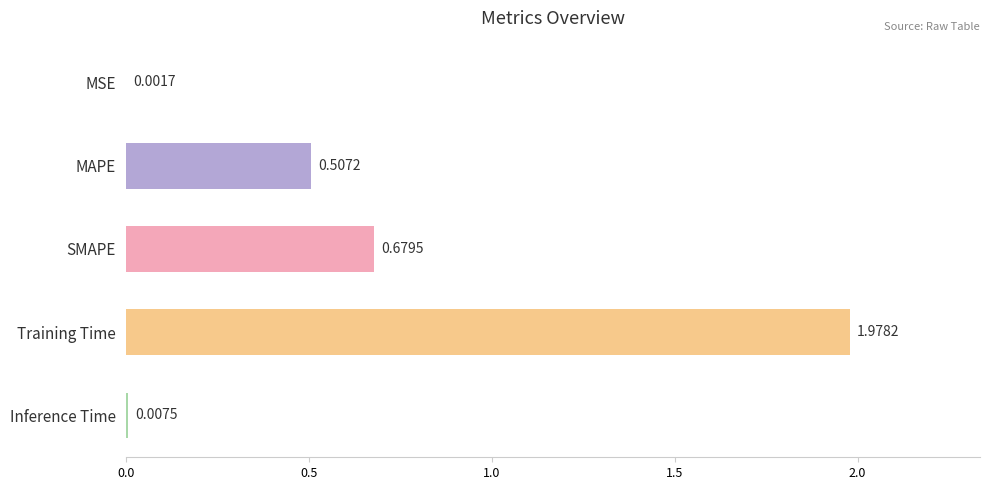

Which label corresponds to the largest value in the chart?

Training Time